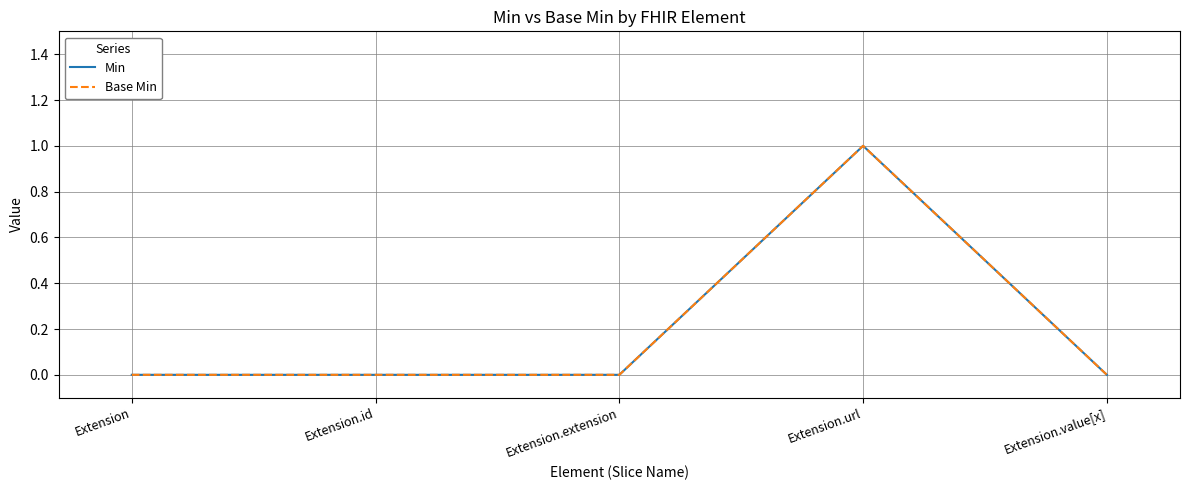

The Base Min series shows -1 at Extension.extension. True or false?

False